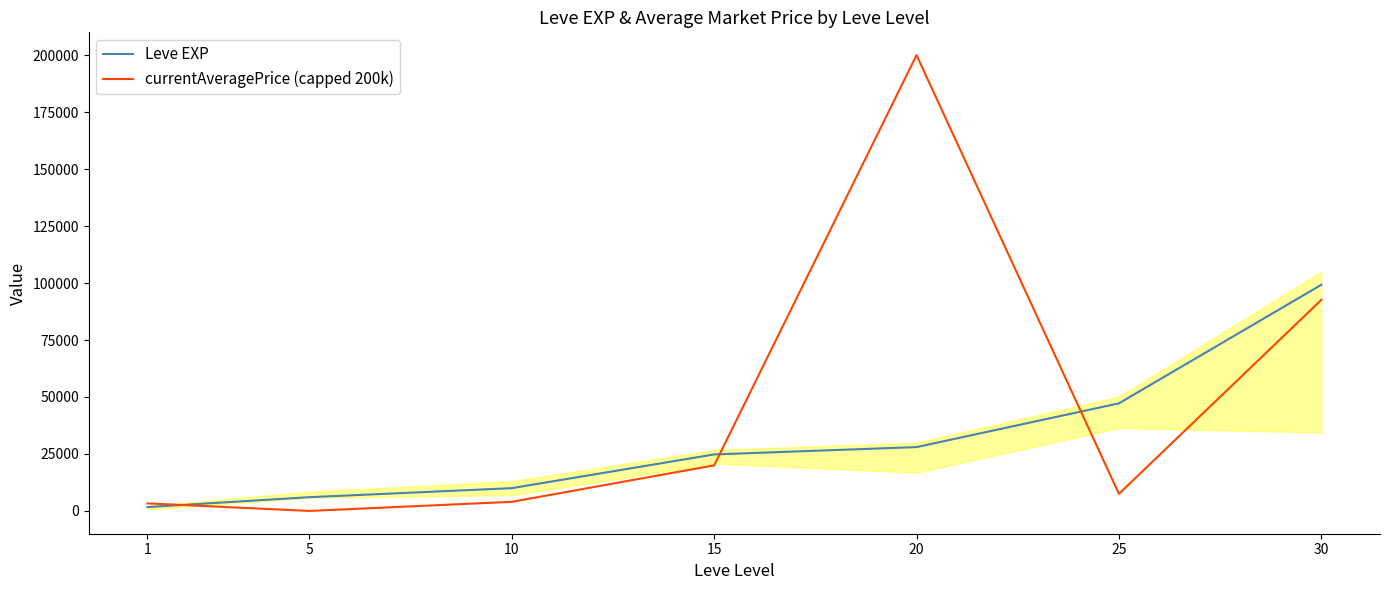

How many interior local peaks does the currentAveragePrice (capped 200k) series have?

1